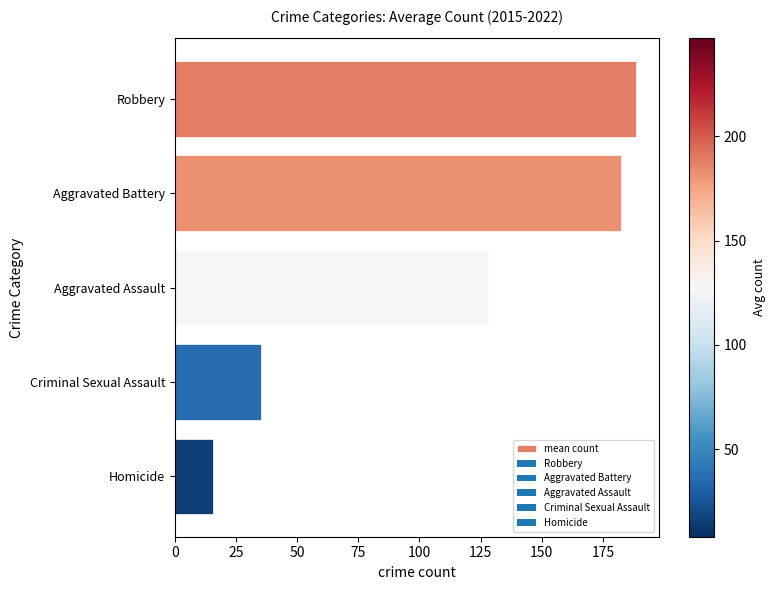

How many bars are there in total?

5